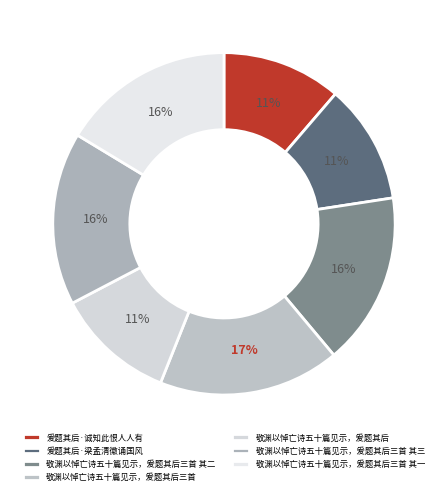

What is the largest slice in the pie chart?

敬渊以悼亡诗五十篇见示，爰题其后三首